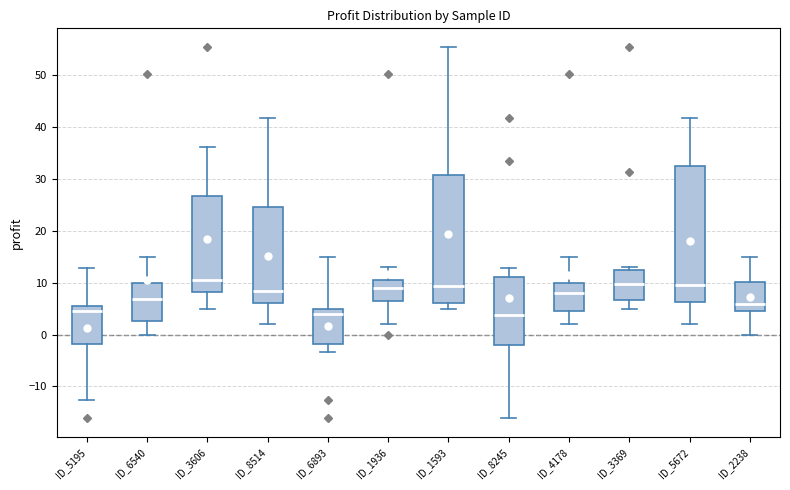

Reading left to right, transcribe this box plot: for each box, give where its median line is, the range the box spans, and where its two whiskers end, as read against the y-axis. The values are not printed on the chart, so give them approximately, as read against the axis.

ID_5195: median 5, box -2 to 6, whiskers -13 to 13
ID_6540: median 7, box 3 to 10, whiskers 0 to 15
ID_3606: median 10, box 8 to 27, whiskers 5 to 36
ID_8514: median 8, box 6 to 25, whiskers 2 to 42
ID_6893: median 4, box -2 to 5, whiskers -3 to 15
ID_1936: median 9, box 7 to 10, whiskers 2 to 13
ID_1593: median 9, box 6 to 31, whiskers 5 to 55
ID_8245: median 4, box -2 to 11, whiskers -16 to 13
ID_4178: median 8, box 5 to 10, whiskers 2 to 15
ID_3369: median 10, box 7 to 12, whiskers 5 to 13
ID_5672: median 9, box 6 to 32, whiskers 2 to 42
ID_2238: median 6, box 5 to 10, whiskers 0 to 15